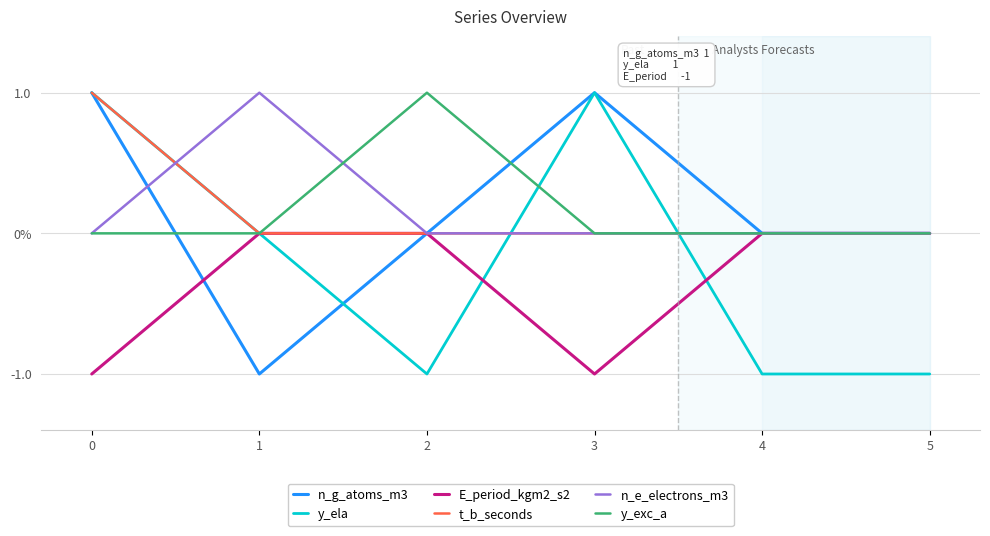

What are all the series names shown in the legend?

n_g_atoms_m3, y_ela, E_period_kgm2_s2, t_b_seconds, n_e_electrons_m3, y_exc_a